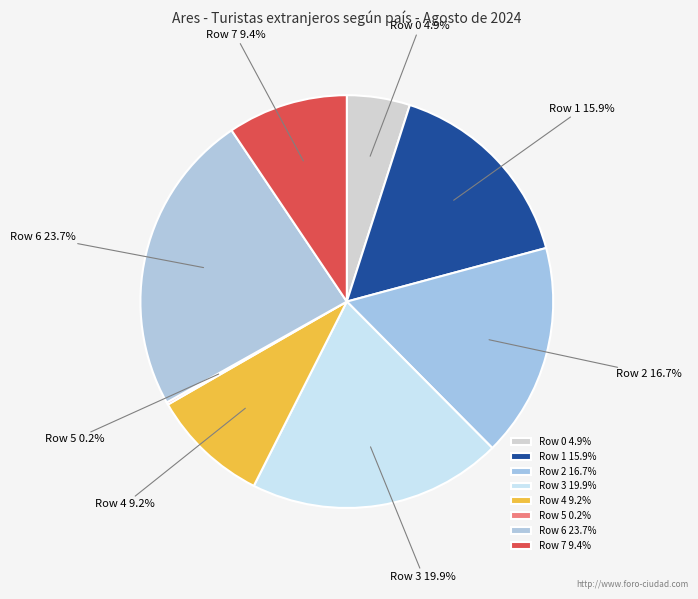

To the nearest percent, what percentage of the pie is Row 0?

5%